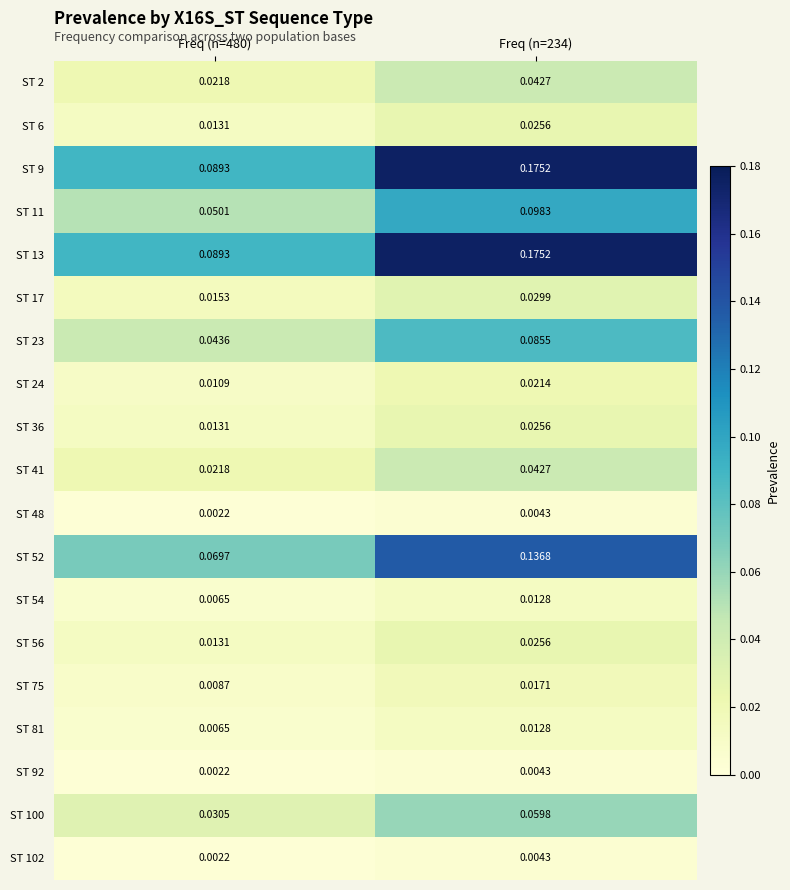

Is the value of ST 100 at Freq (n=480) greater than the value of ST 75 at Freq (n=480)?

Yes